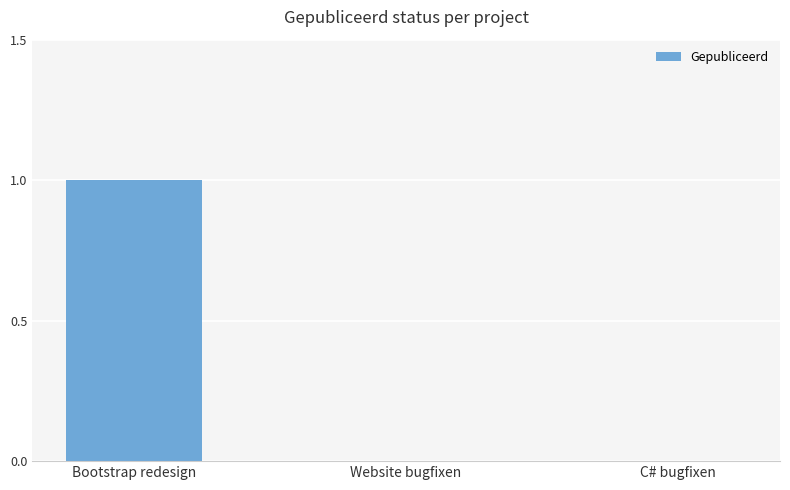

Which has a higher value, Bootstrap redesign or C# bugfixen?

Bootstrap redesign